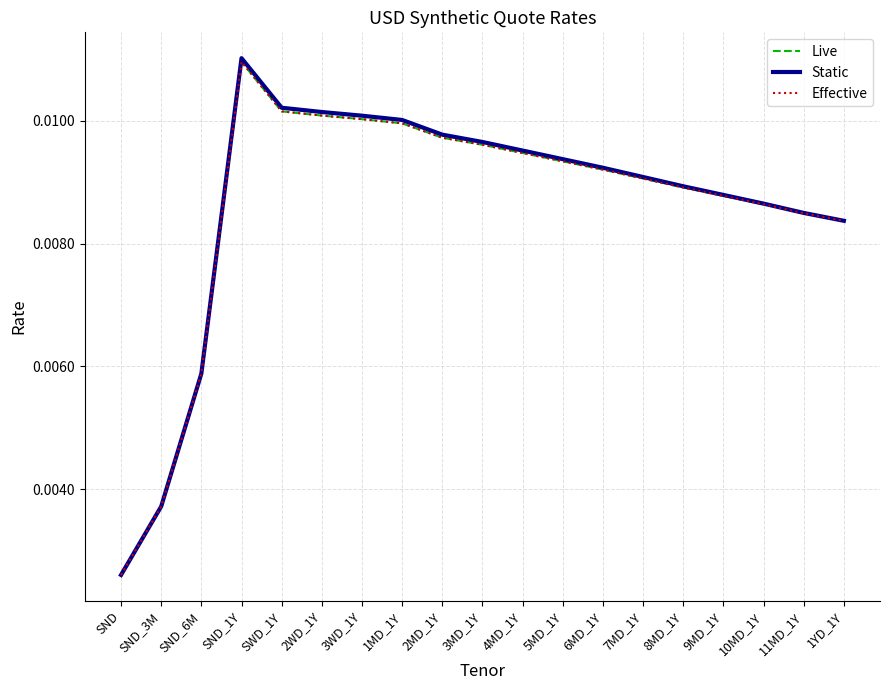

In Effective, how many points are higher than both neighbors (excluding endpoints)?

1